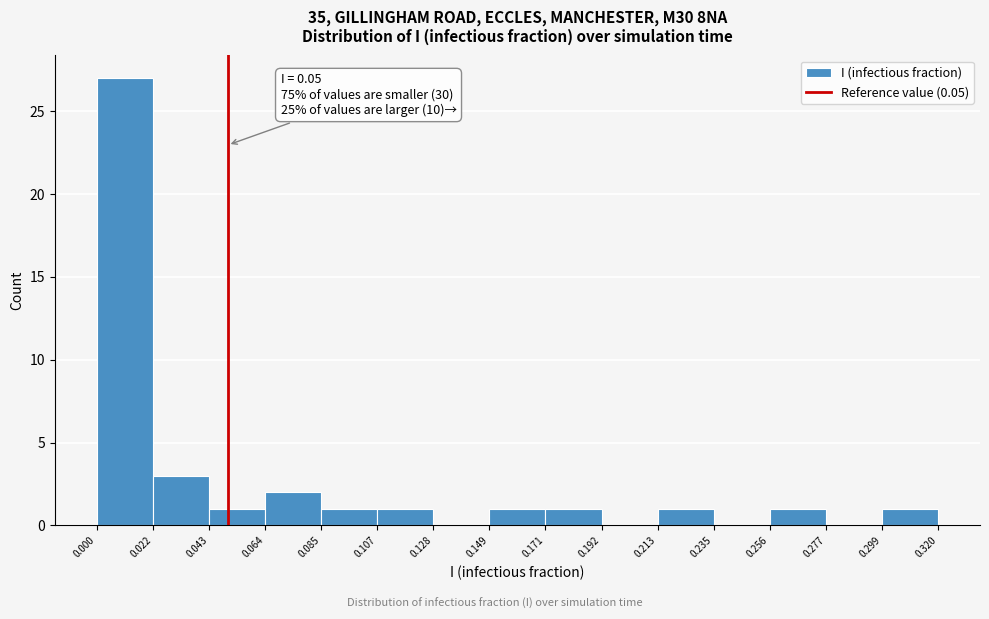

Over which range of the x-axis is the bar tallest?

0.000 to 0.022